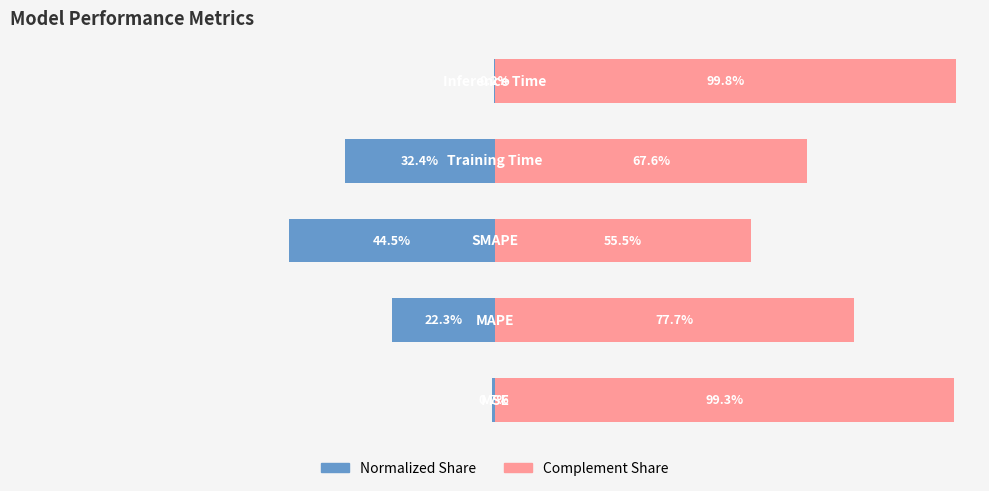

Read the Complement Share value at 4.

99.8